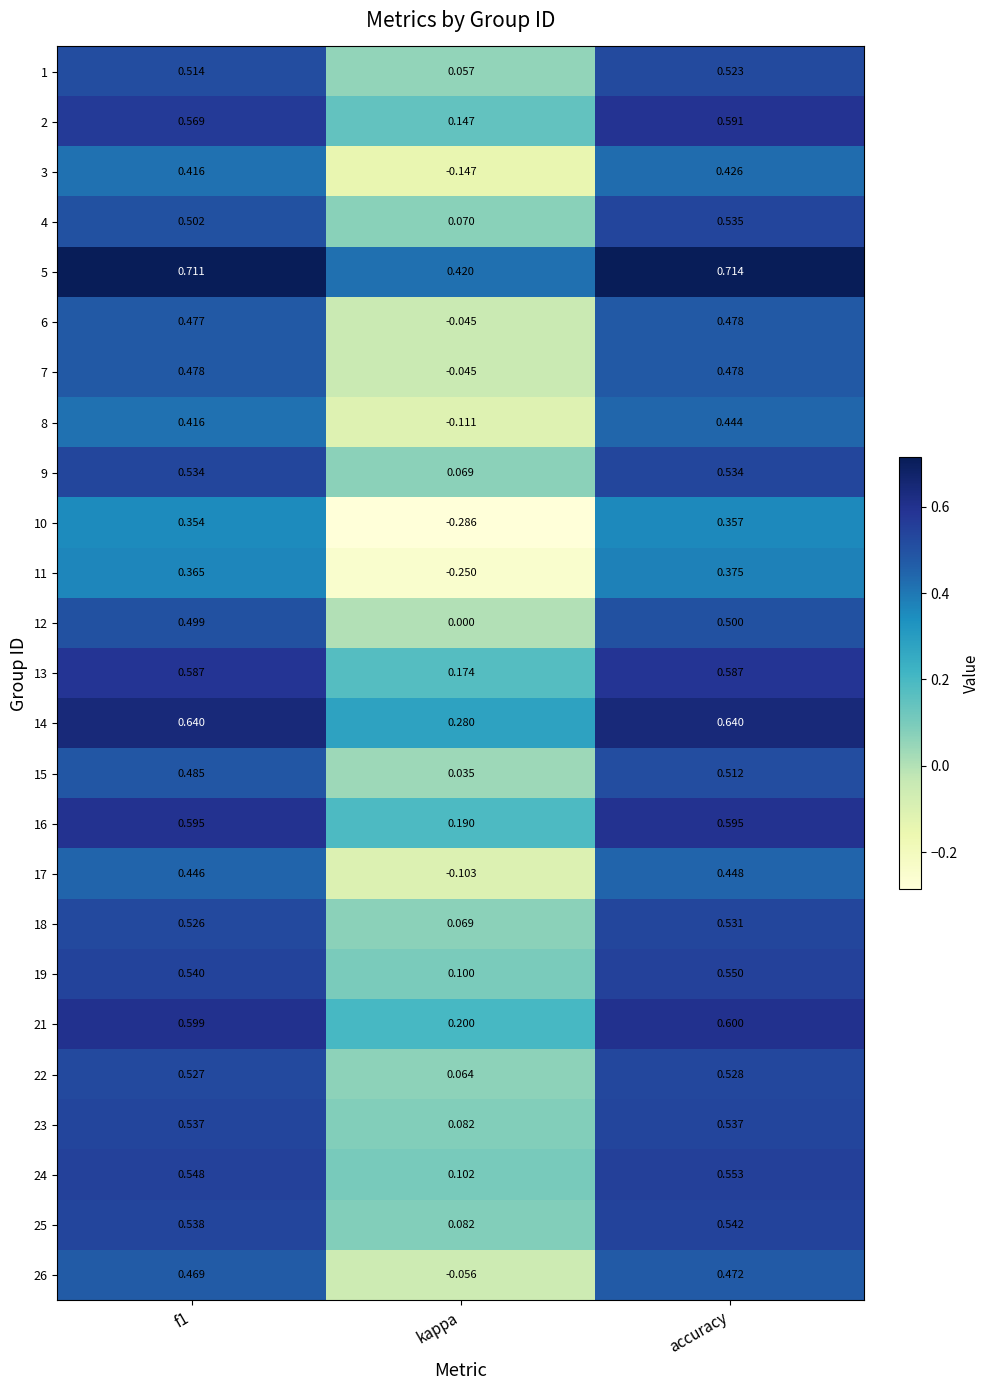

How many values in the 26 series are below 0?

1